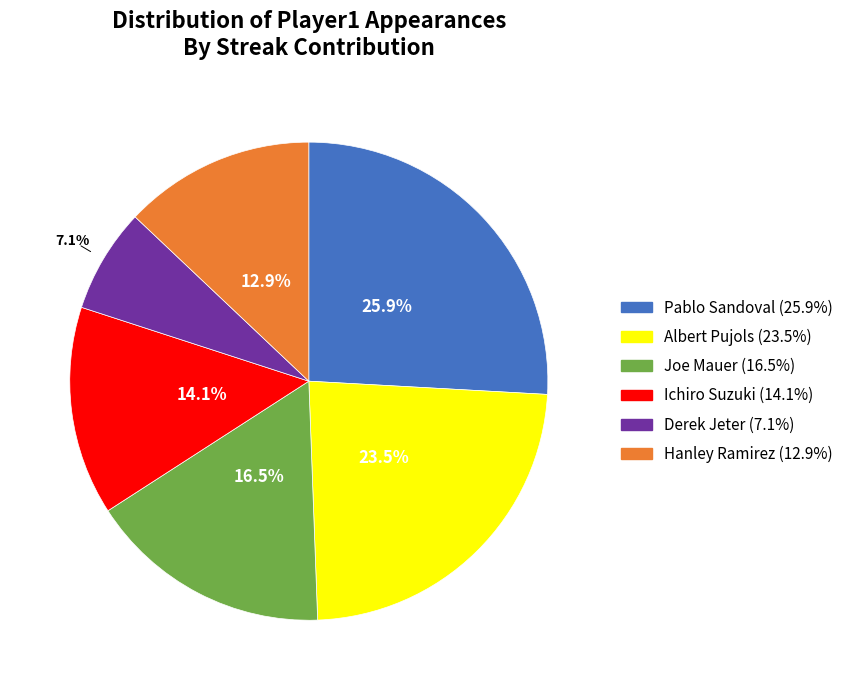

The Ichiro Suzuki slice represents 14% of the pie. True or false?

True